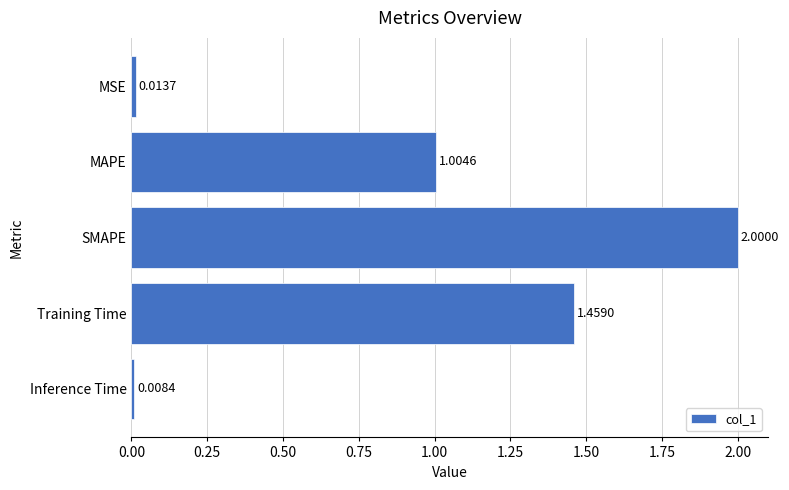

Count the number of categories in the chart.

5